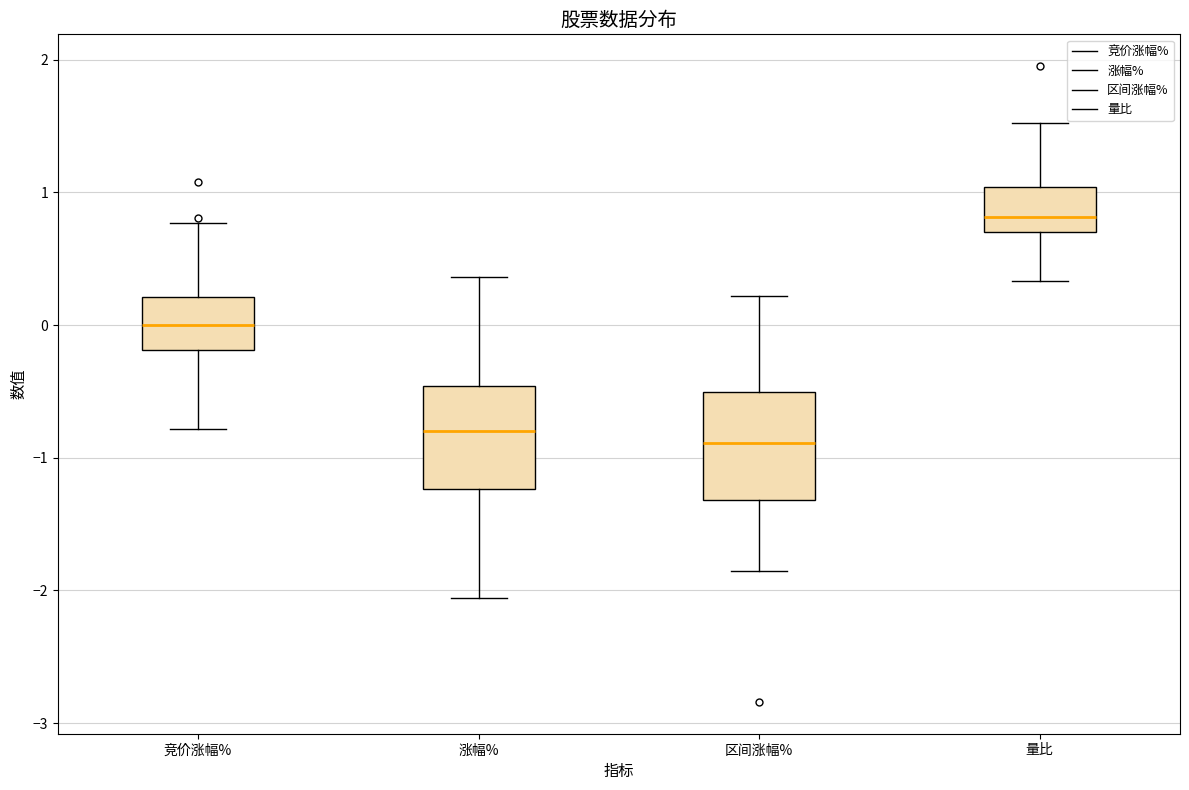

Reading left to right, read every box against the y-axis: the position of its median line, the range the box covers, and the ends of its whiskers. The values are not printed on the chart, so give them approximately, as read against the axis.

竞价涨幅%: median 0.0, box -0.2 to 0.2, whiskers -0.8 to 0.8
涨幅%: median -0.8, box -1.2 to -0.5, whiskers -2.1 to 0.4
区间涨幅%: median -0.9, box -1.3 to -0.5, whiskers -1.8 to 0.2
量比: median 0.8, box 0.7 to 1.0, whiskers 0.3 to 1.5